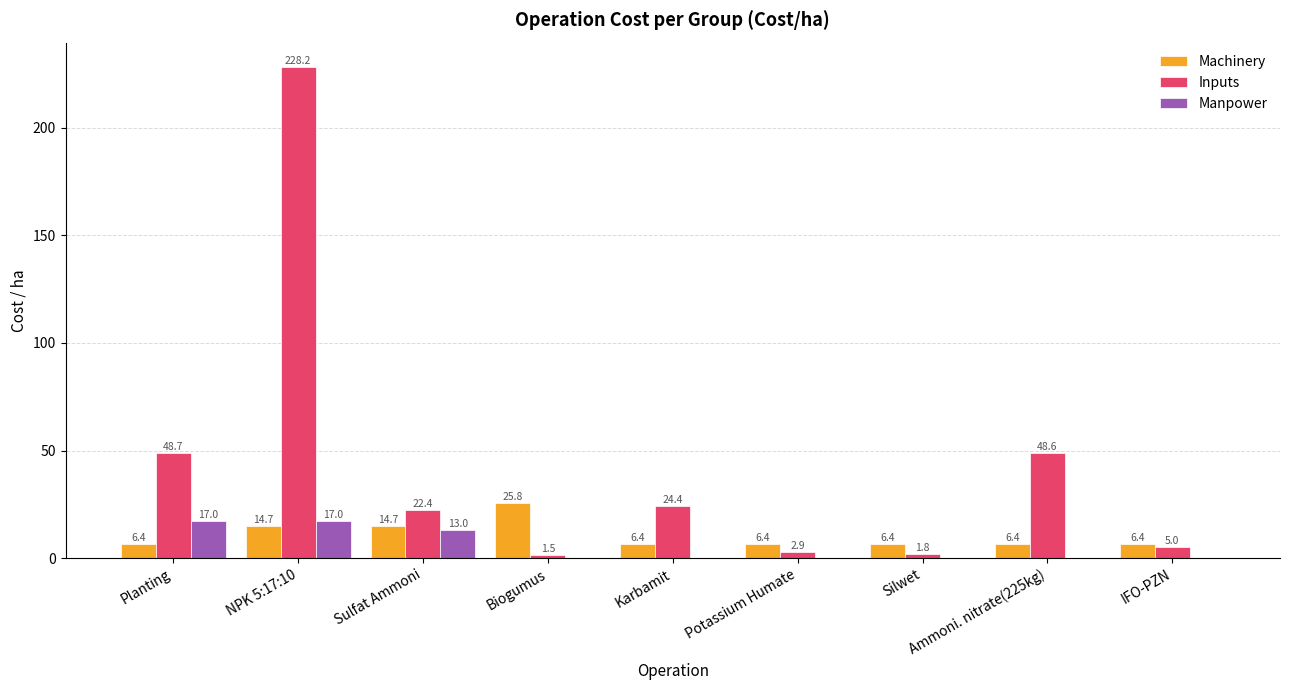

Does the chart contain stacked bars?

No